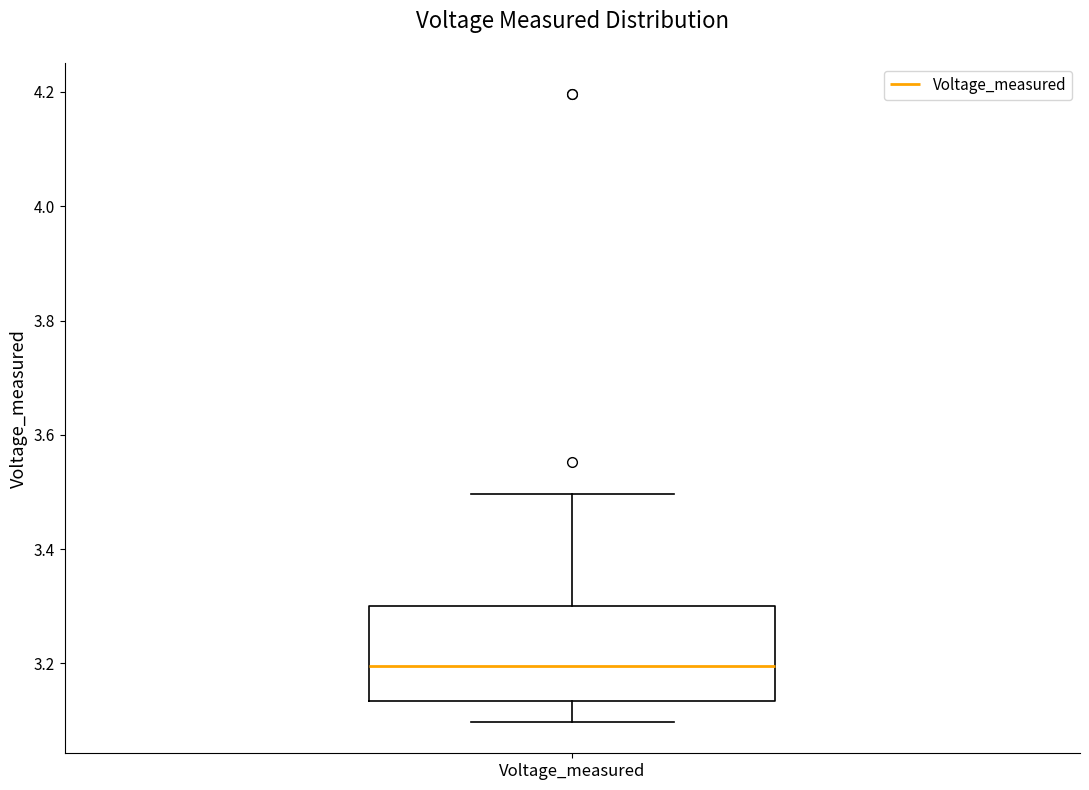

Transcribe this box plot: give where the median line is, the range the box spans, and where the two whiskers end, as read against the y-axis. The values are not printed on the chart, so give them approximately, as read against the axis.

median 3.20, box 3.14 to 3.30, whiskers 3.10 to 3.50